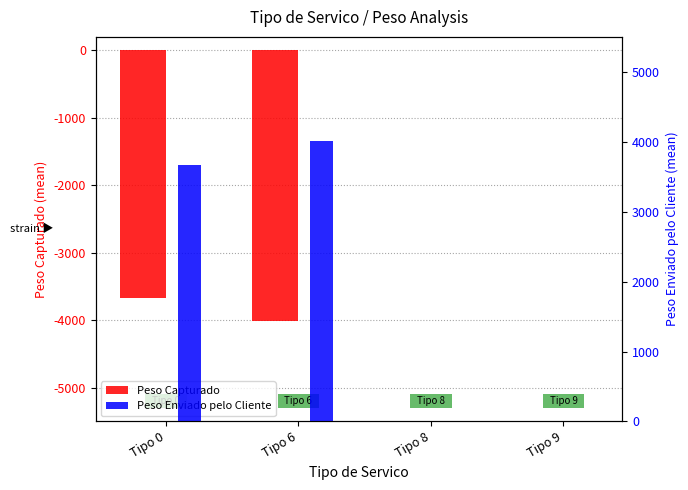

What are all the series names shown in the legend?

Peso Capturado, Peso Enviado pelo Cliente